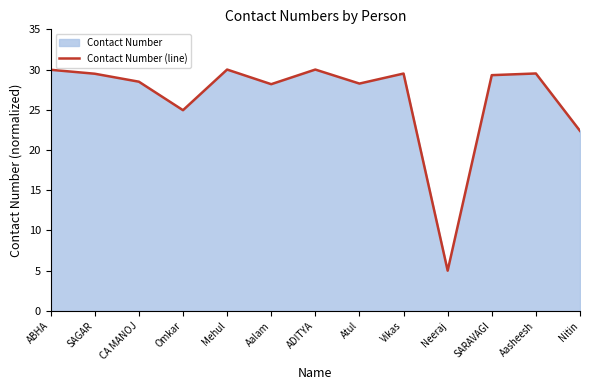

Read the value at ADITYA.

30.0